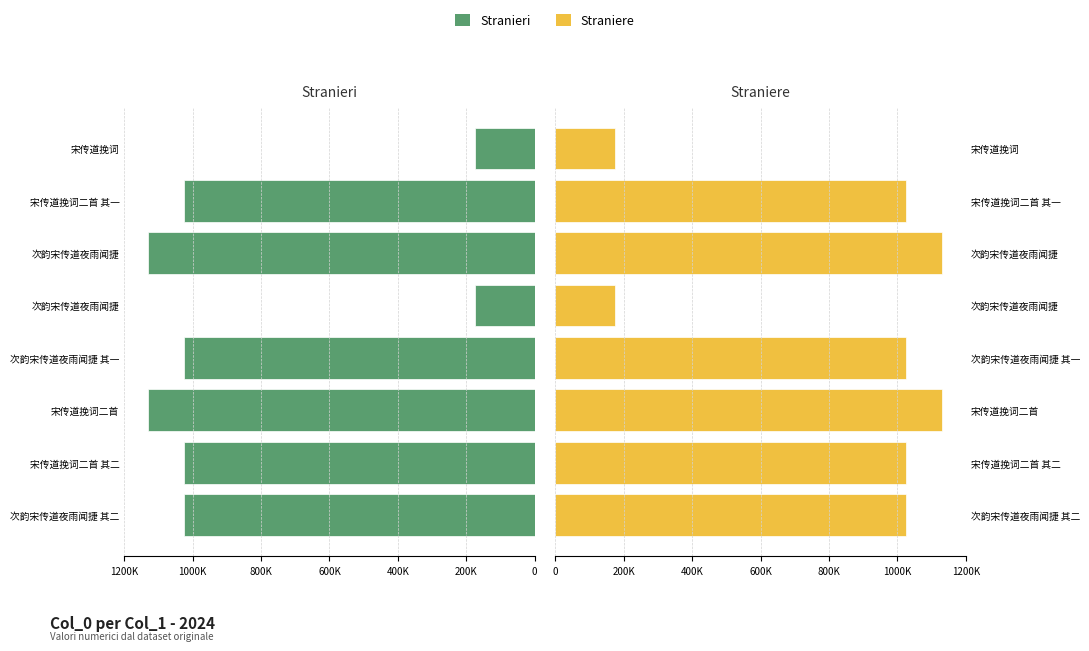

How many bars are there in total?

16